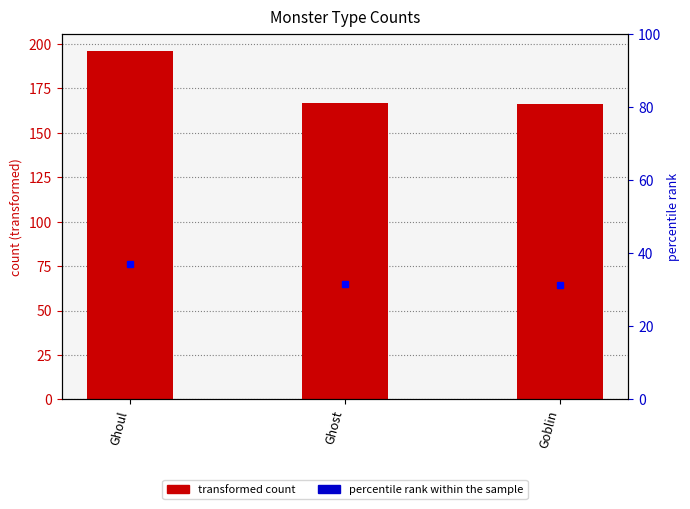

Is it true that percentile rank within the sample equals 12.1 at Ghoul?

False